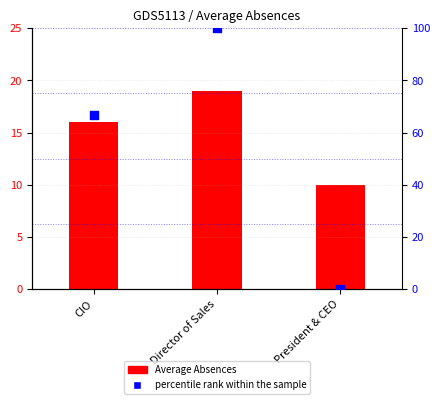

Which has a higher value, CIO or President & CEO?

CIO